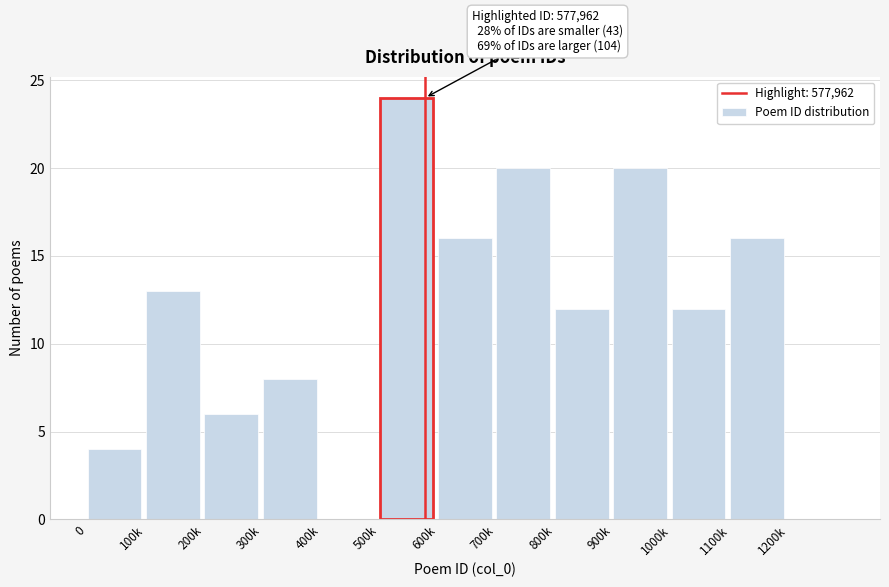

Reading left to right, list all the values displayed in this chart.

0=4	100k=13	200k=6	300k=8	400k=0	500k=24	600k=16	700k=20	800k=12	900k=20	1000k=12	1100k=16	1200k=0